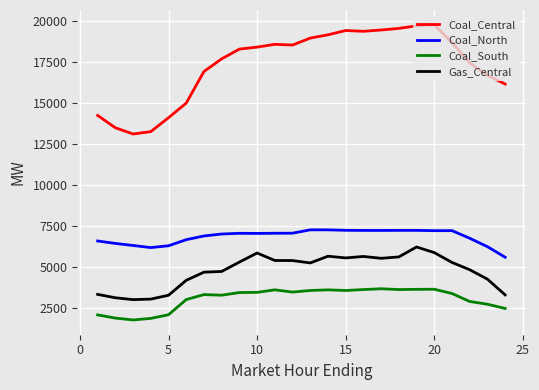

Which series has the largest total across all categories?

Coal_Central